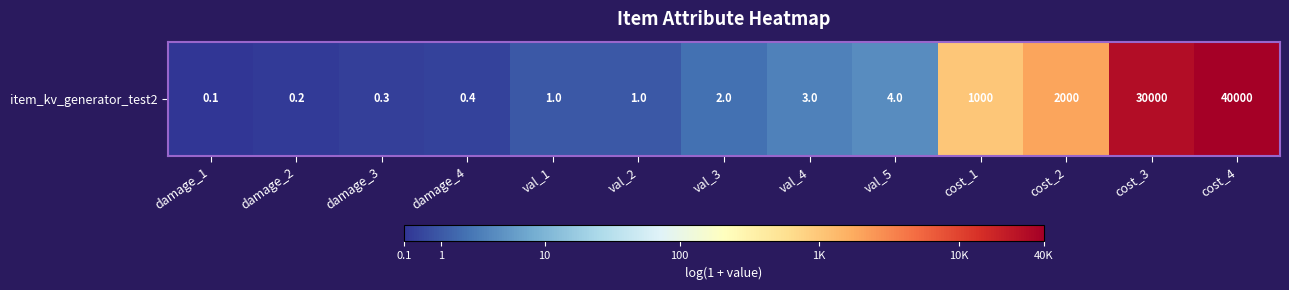

List the labels in order of value, smallest first.

damage_1, damage_2, damage_3, damage_4, val_1, val_2, val_3, val_4, val_5, cost_1, cost_2, cost_3, cost_4